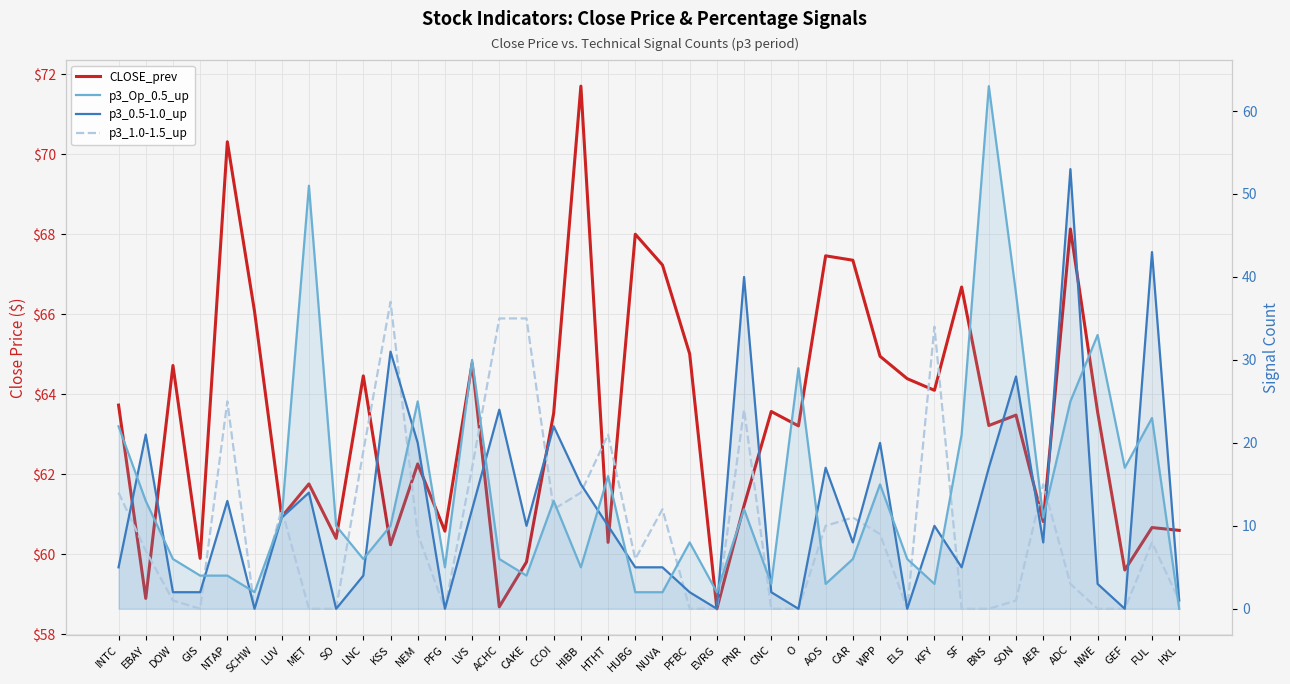

Where is the first local maximum for p3_1.0-1.5_up?

NTAP